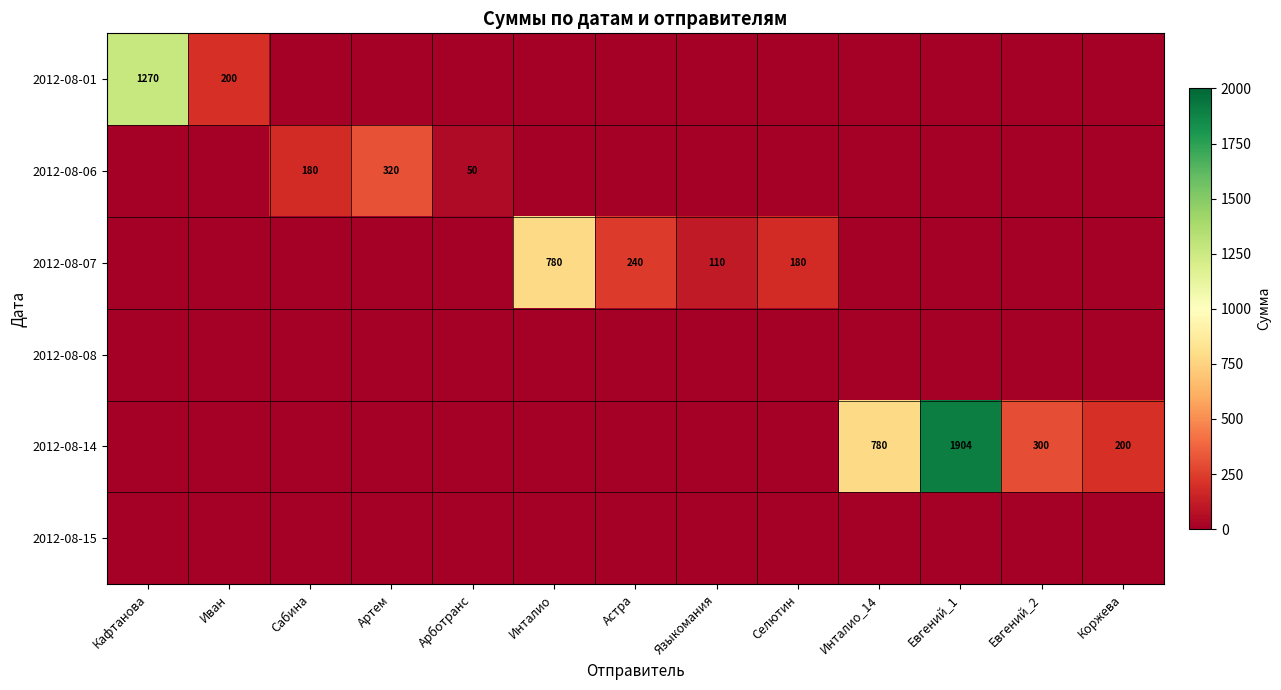

How many values in the 2012-08-07 series exceed 0?

4